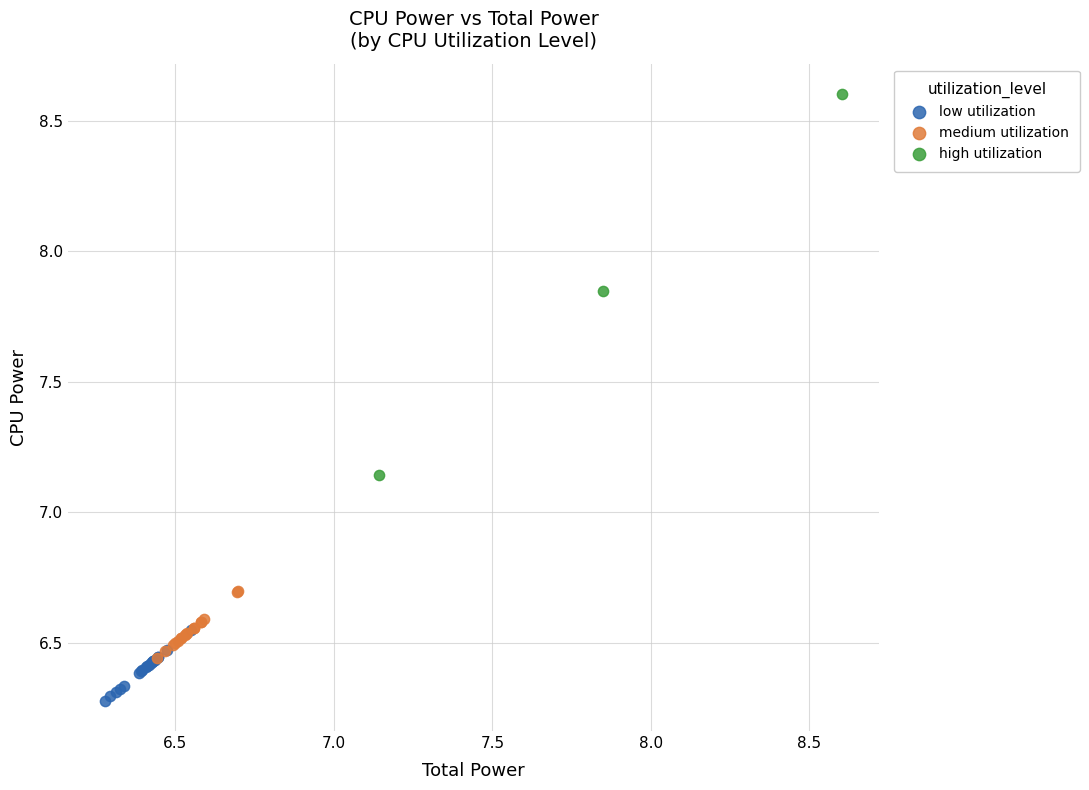

Which series reaches the minimum Y coordinate?

low utilization